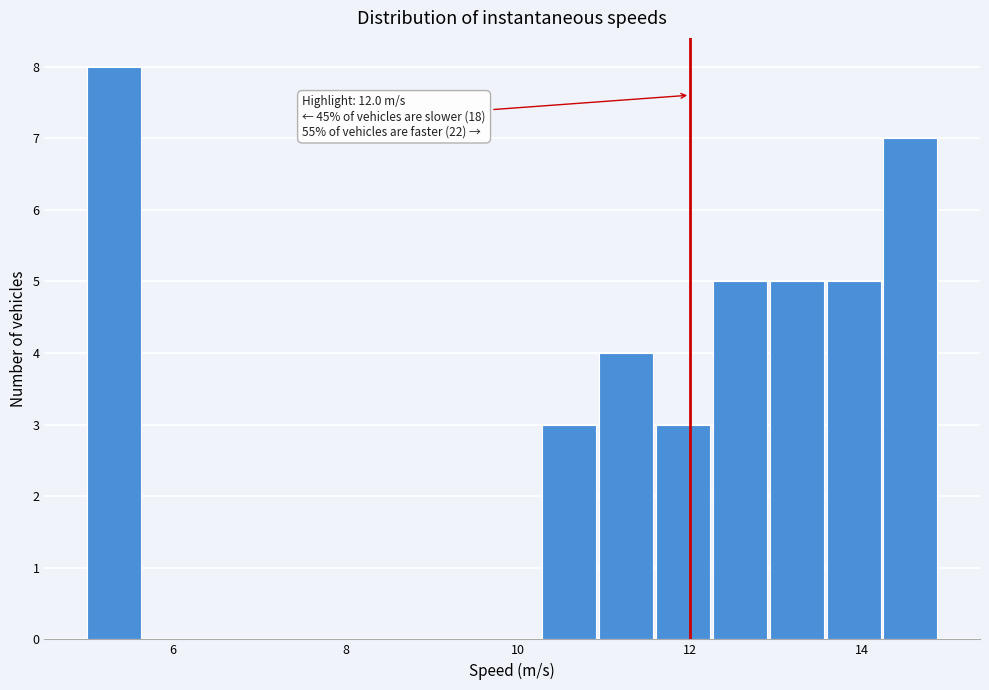

Read against the x-axis, roughly where is the centre of the tallest bar?

5.4